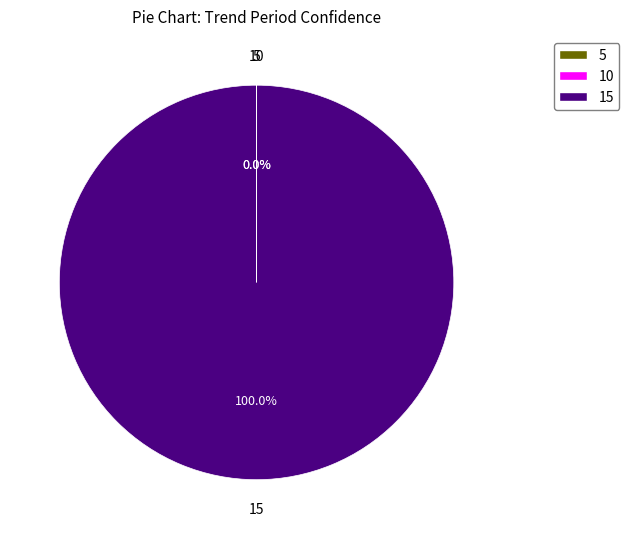

Is there a majority slice in this chart?

Yes